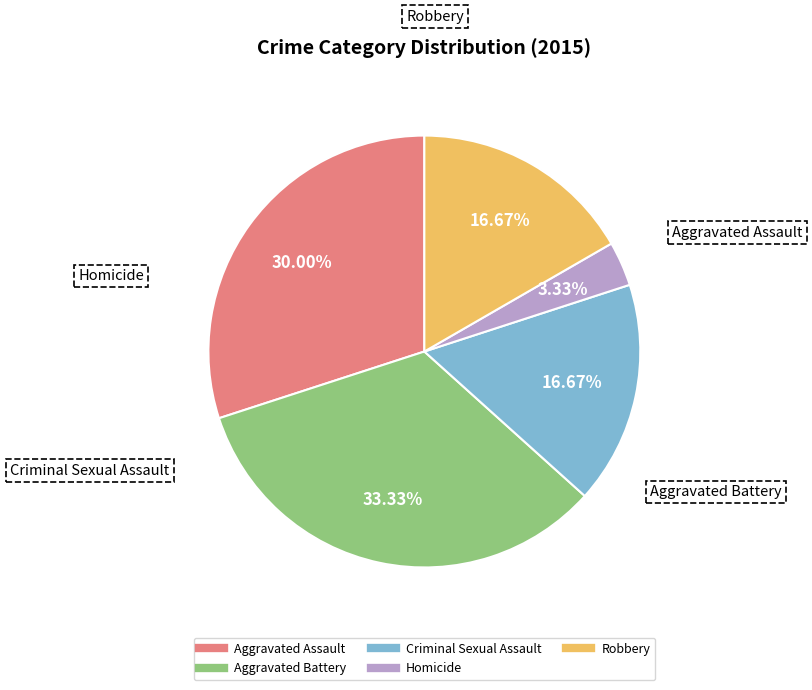

Count the number of slices in the pie.

5